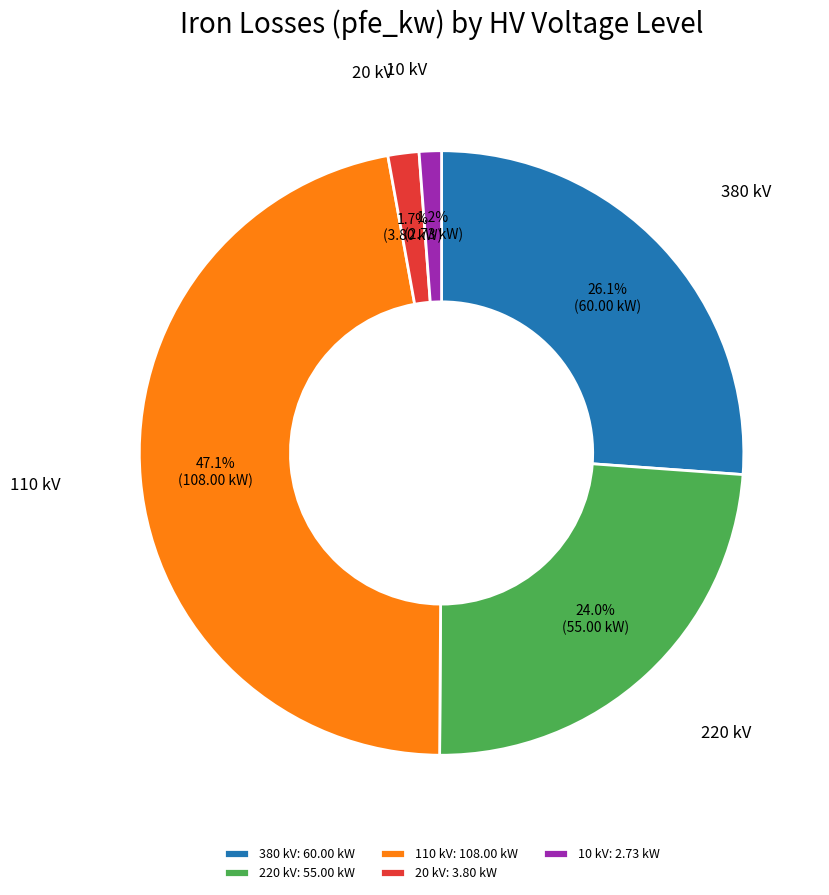

What portion of the pie excludes 220 kV?

76.0%